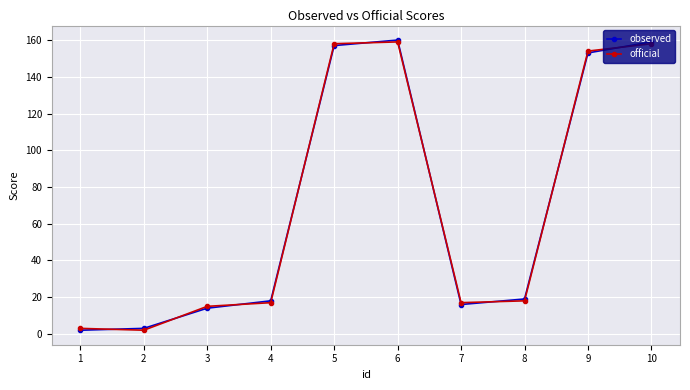

At how many categories does at least one series exceed 79?

4